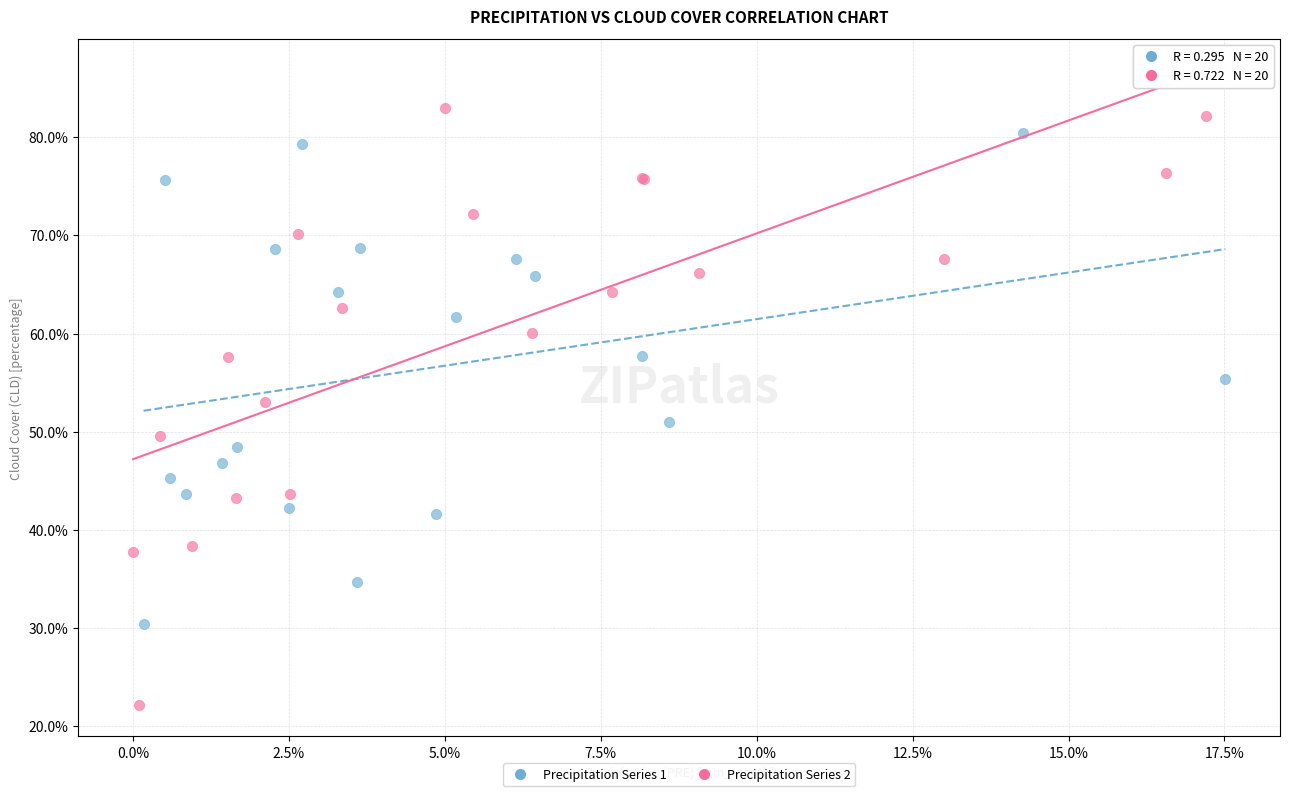

Which series contains the lowest Y value?

Precipitation Series 2